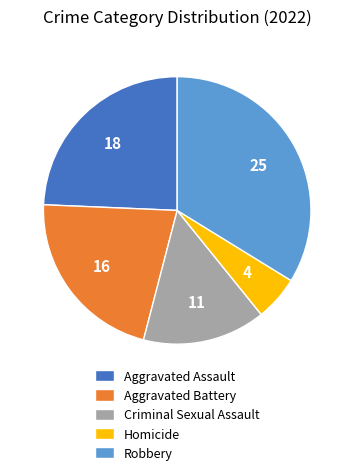

Is it true that Aggravated Battery is 22% of the pie?

True